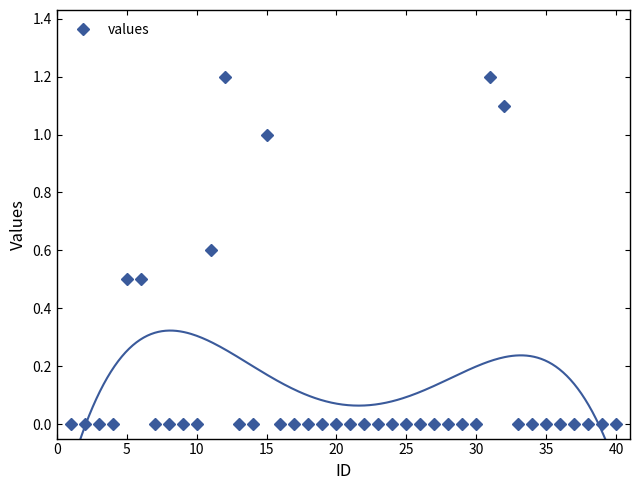

True or false: values has more than 1 points higher than both neighbors.

True